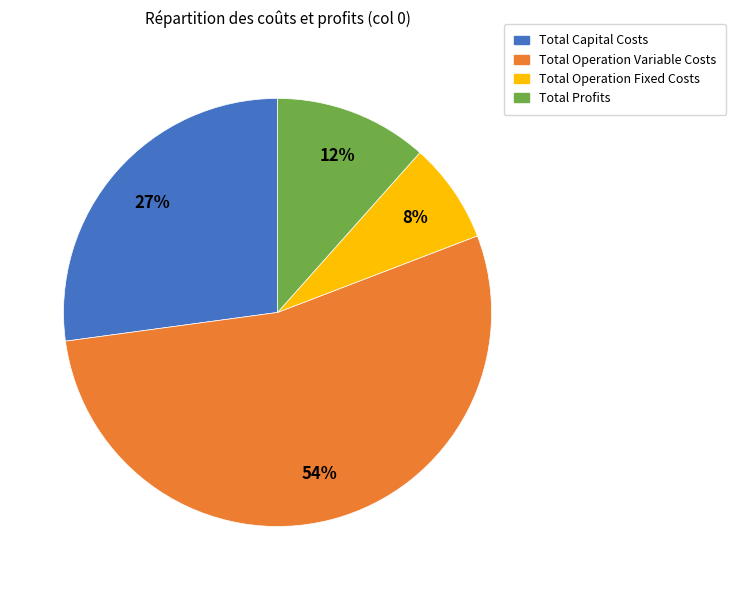

To the nearest percent, what is the difference between the largest and smallest slice percentages?

46%